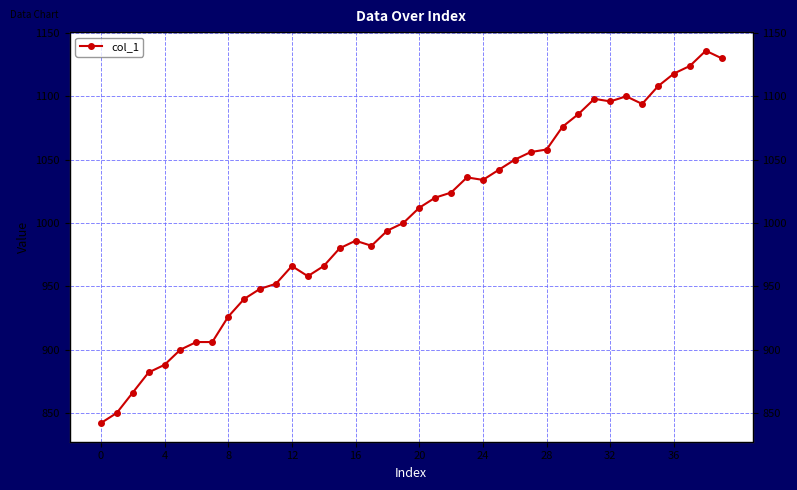

What is the difference between the second highest and second lowest values?

280